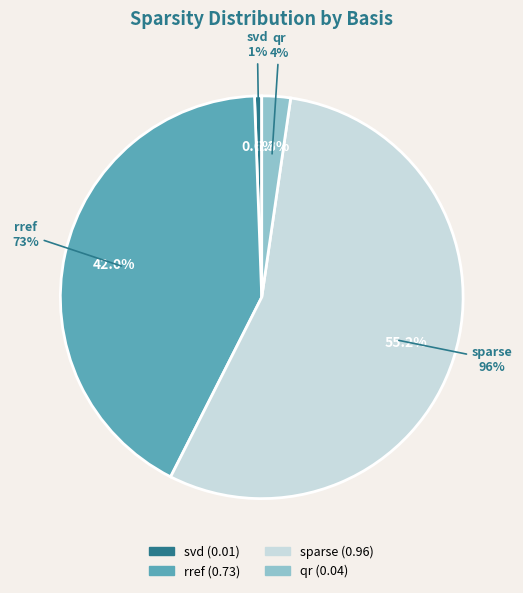

Does any single category account for the majority?

Yes